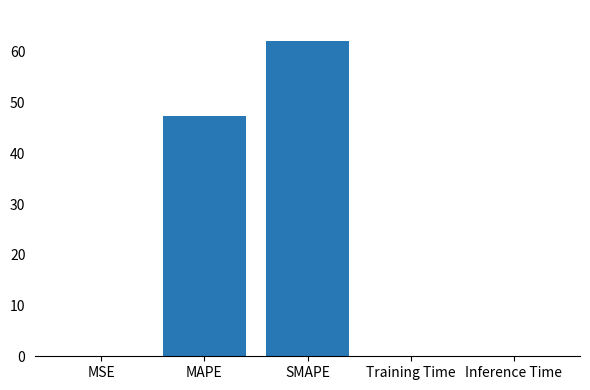

What is the maximum value shown in the chart?

62.1